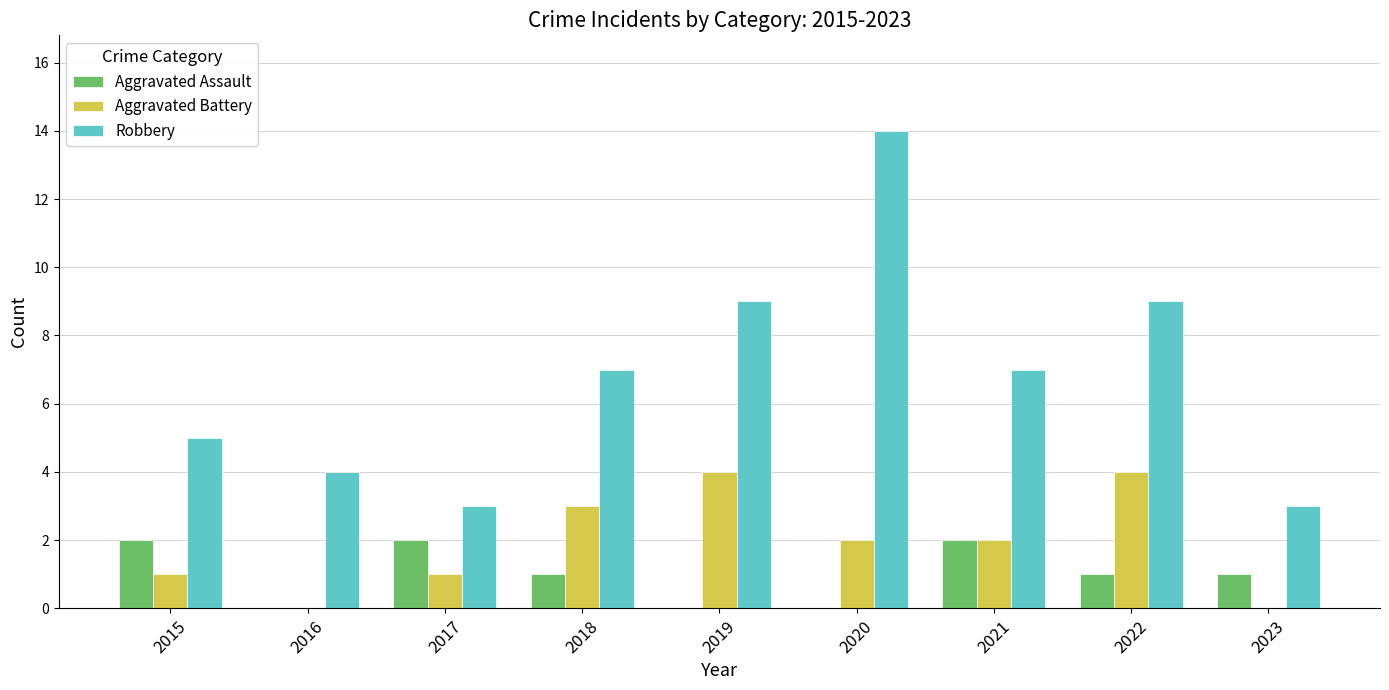

What is the total value across all series at 2016?

4